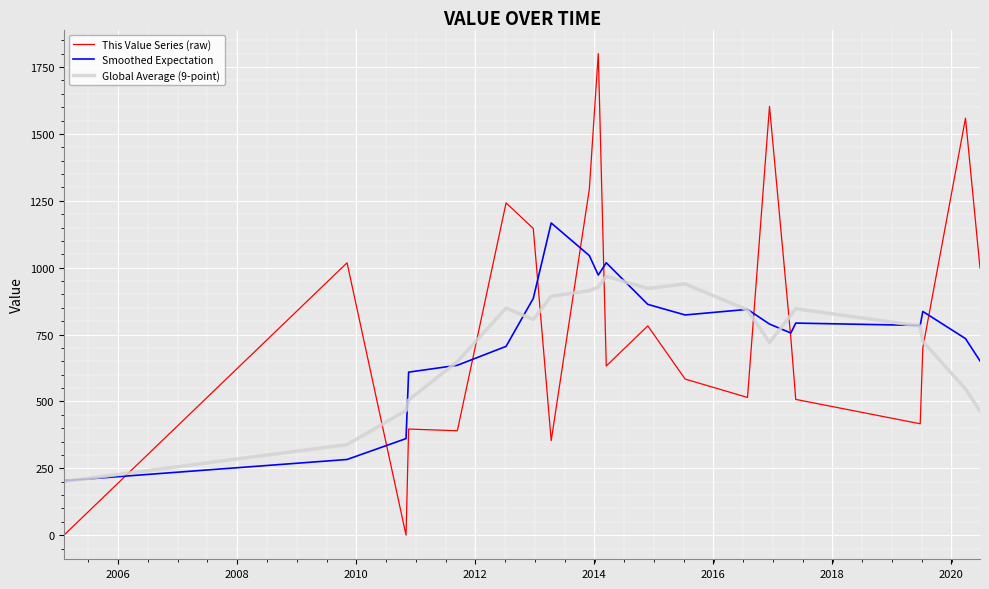

Rank the series by their maximum value, from lowest to highest.

Global Average (9-point), Smoothed Expectation, This Value Series (raw)